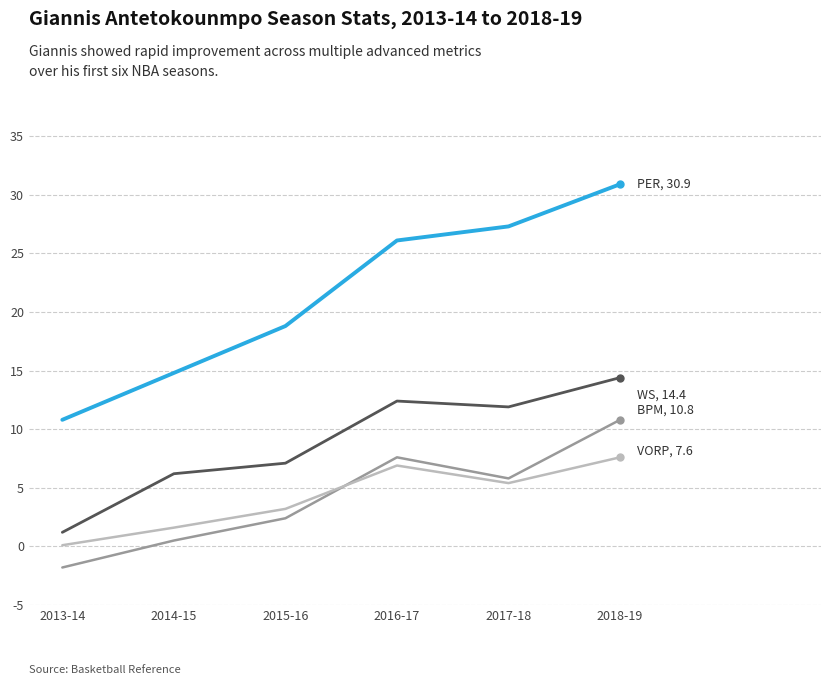

What position from the left is 2015-16?

3